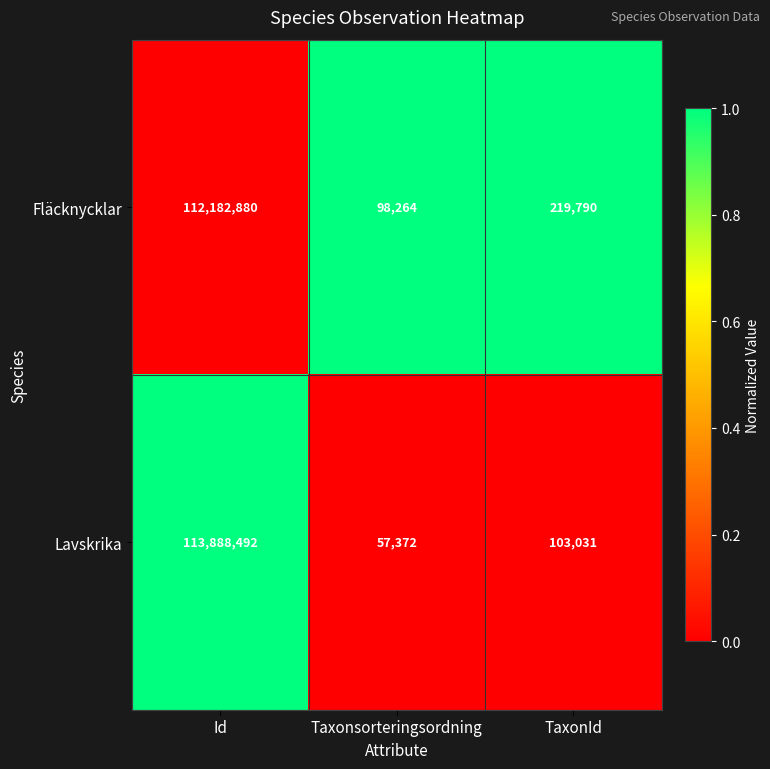

Reading right to left, transcribe all the data shown in this chart.

Fläcknycklar: 219790	98264	112182880
Lavskrika: 103031	57372	113888492